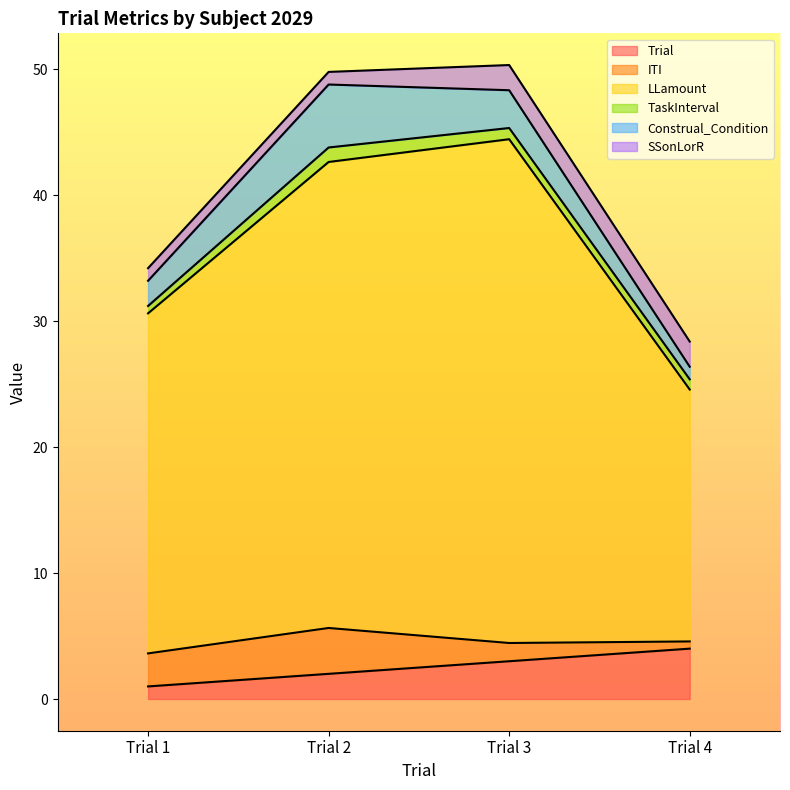

What are all the series names shown in the legend?

Trial, ITI, LLamount, TaskInterval, Construal_Condition, SSonLorR